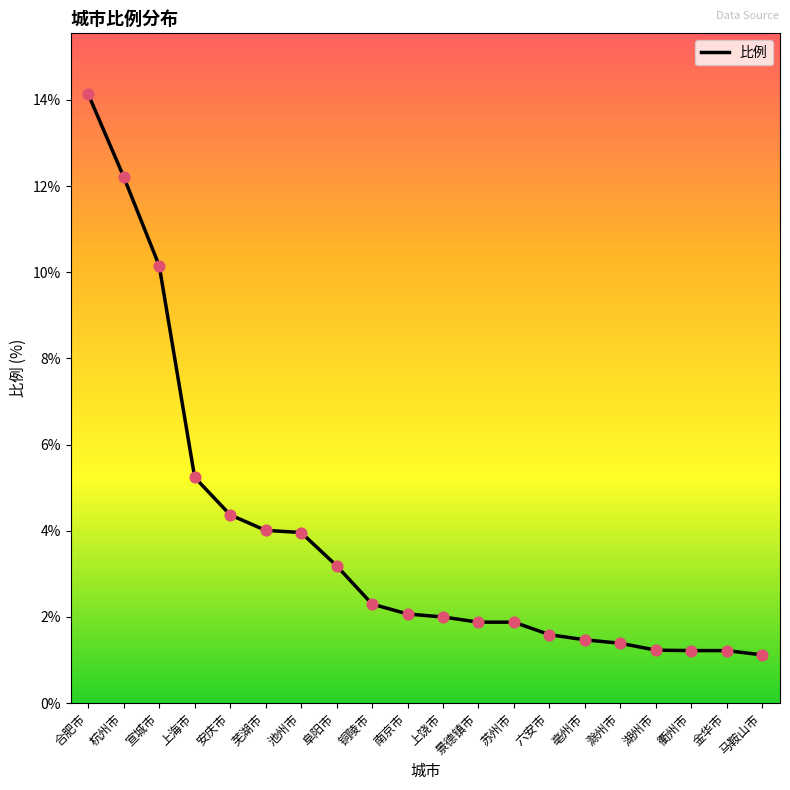

Approximately how many times larger is the value at 衢州市 compared to 铜陵市?

0.5